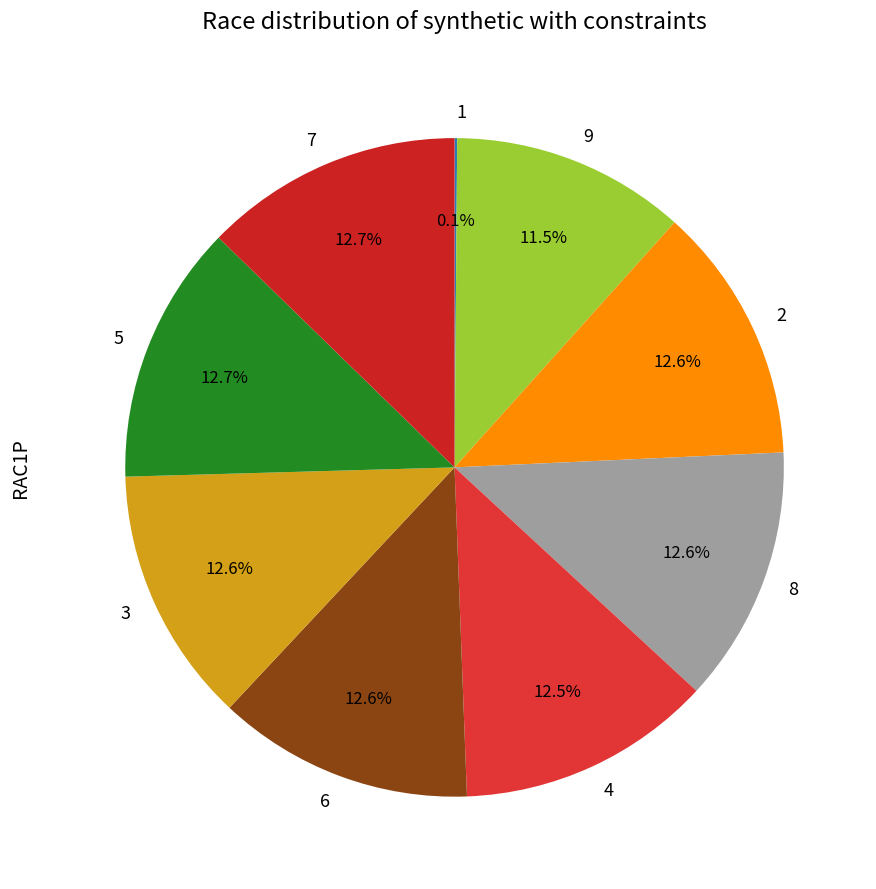

How much of the chart is everything except 7?

87.3%